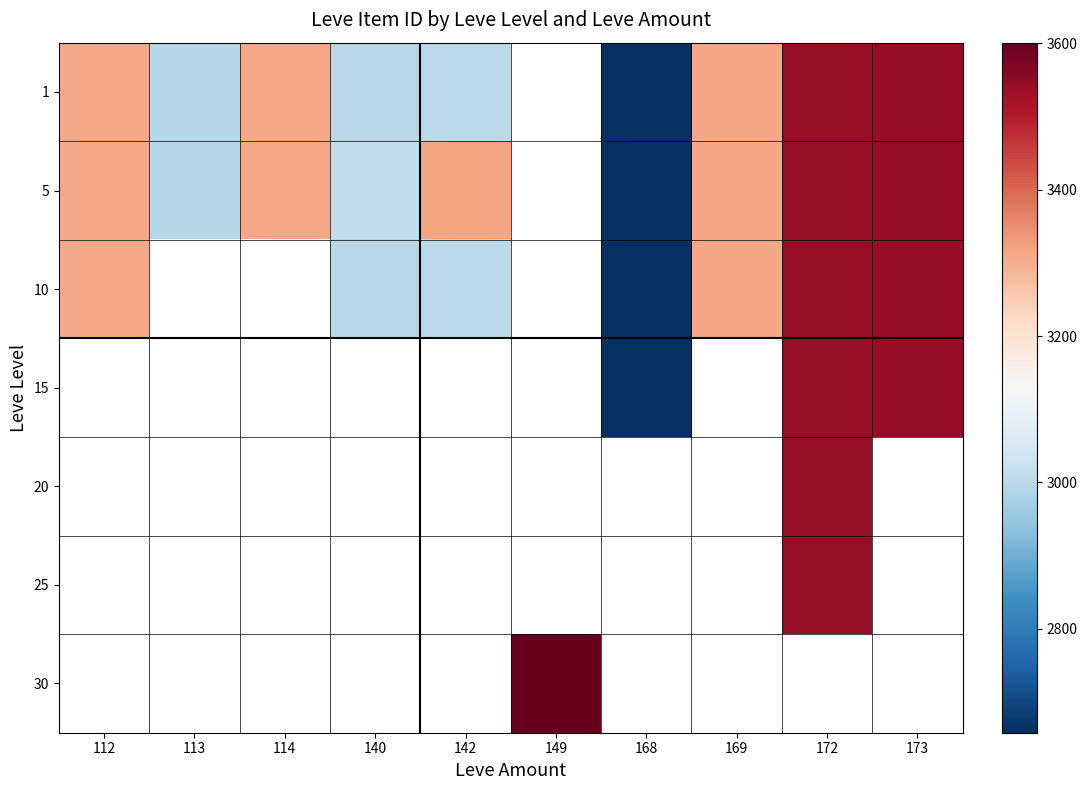

At how many categories does at least one series exceed 3041?

7